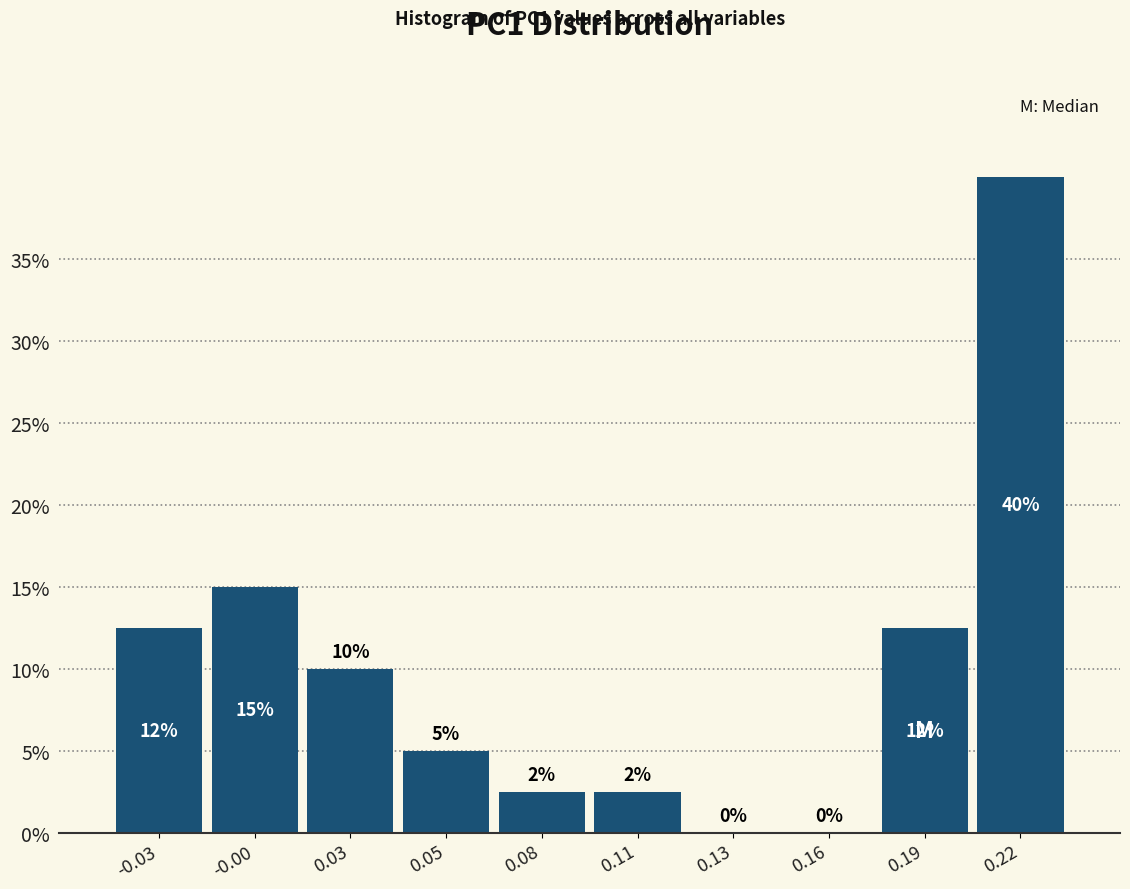

Which label corresponds to the largest value in the chart?

0.22